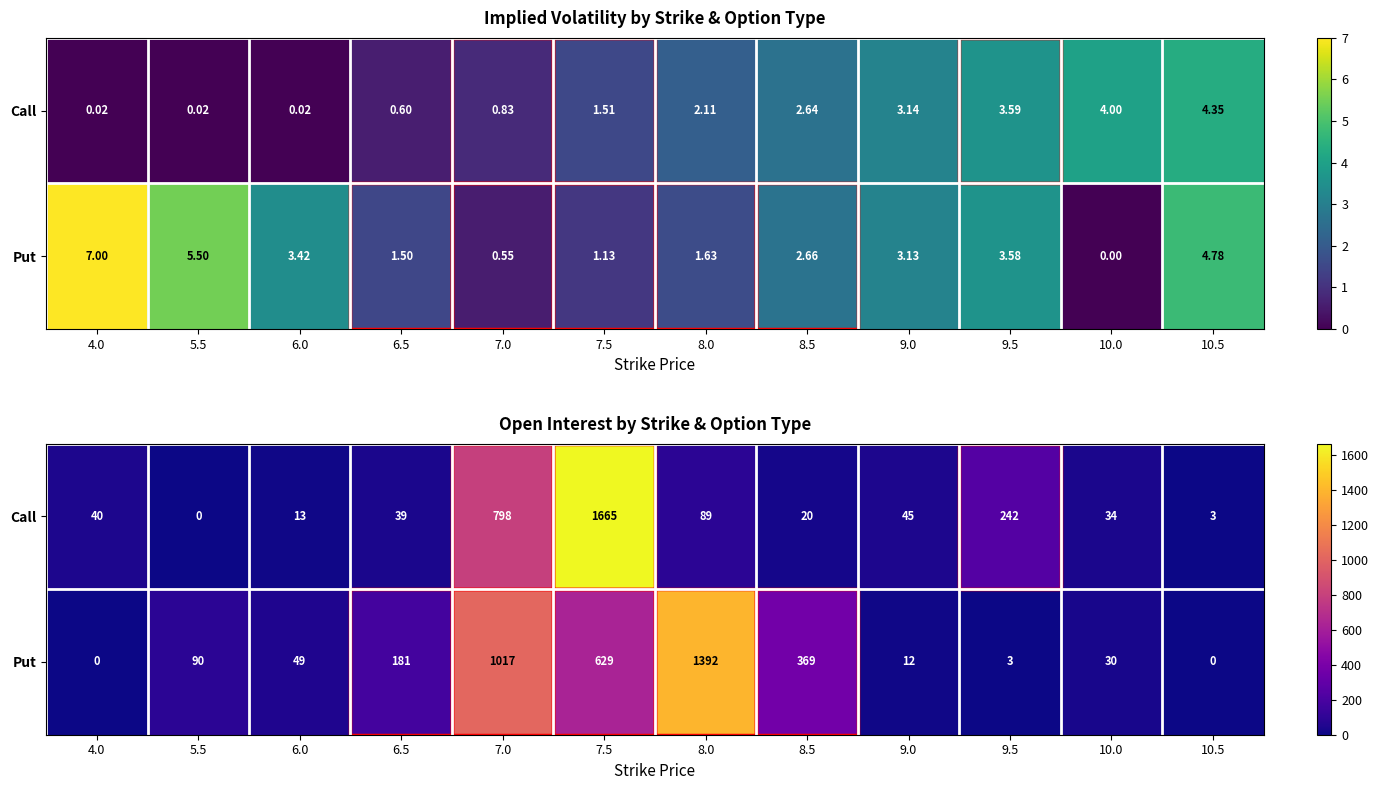

What is the sum of the Call values at 7.5 and 9.5?

1907